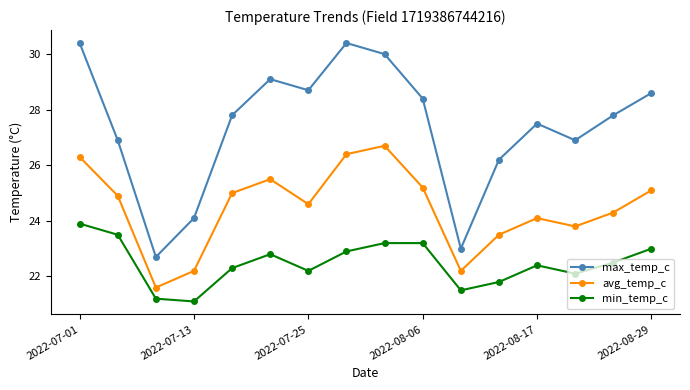

What is the average value of the max_temp_c series?

27.4